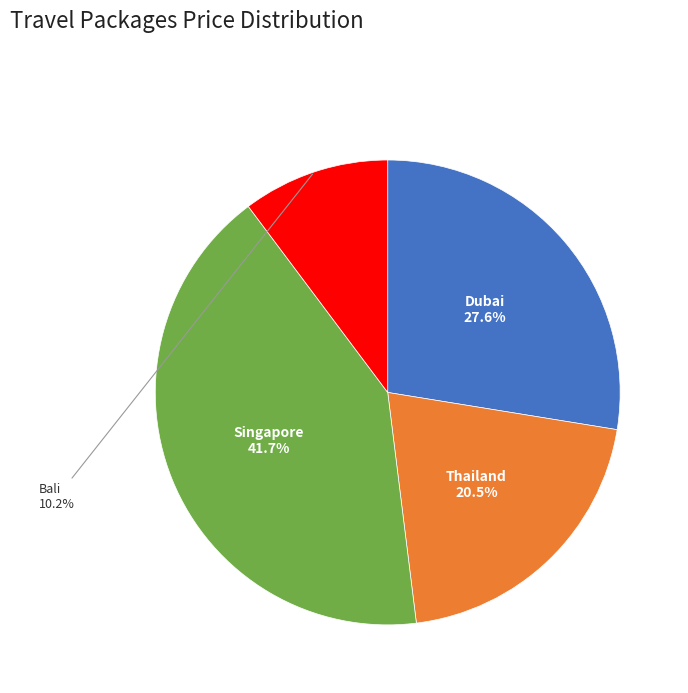

To the nearest percent, what percentage of the pie is Singapore?

42%